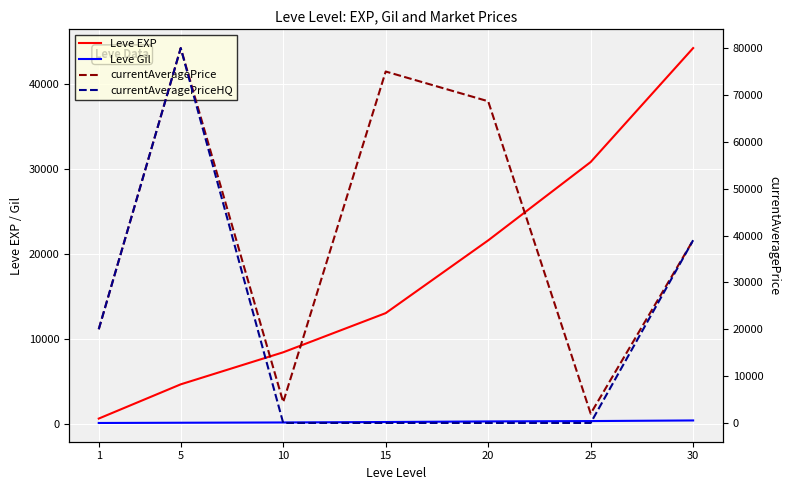

List the series in order of their peak value, highest first.

currentAveragePrice, currentAveragePriceHQ, Leve EXP, Leve Gil